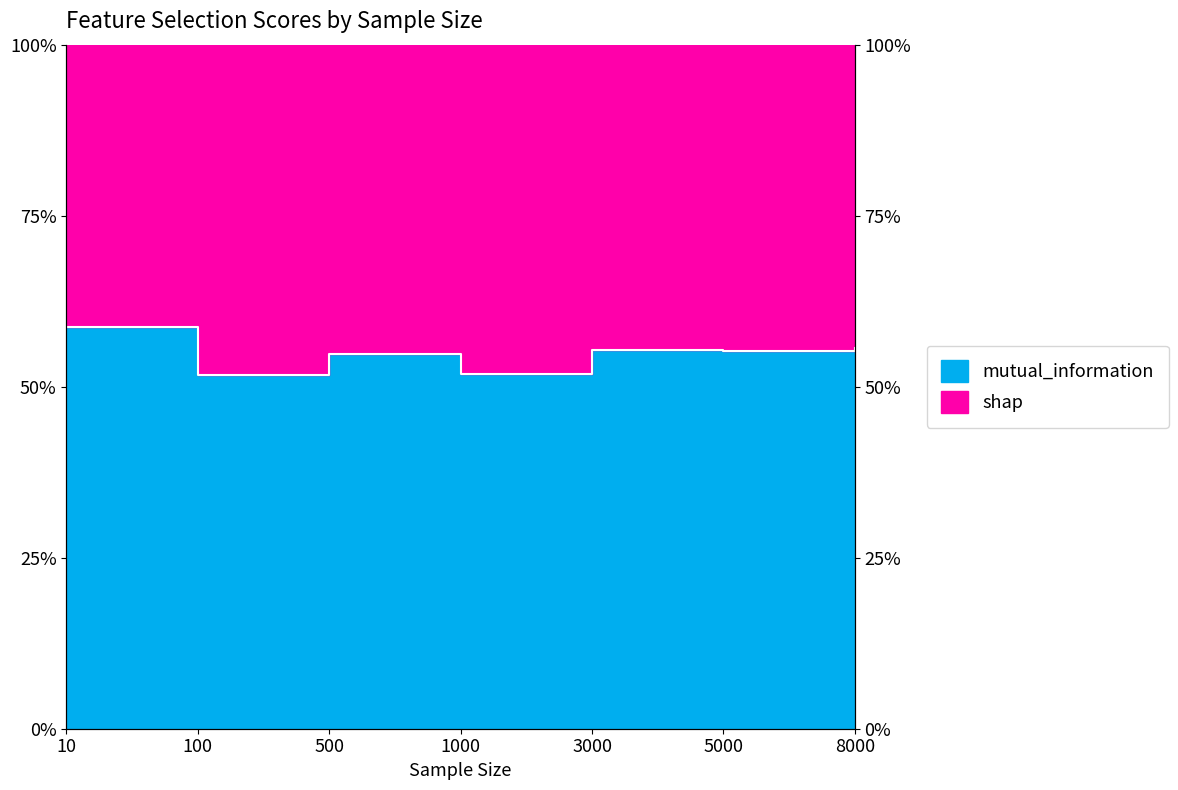

List the labels in order of value, largest first.

10, 8000, 3000, 5000, 500, 1000, 100